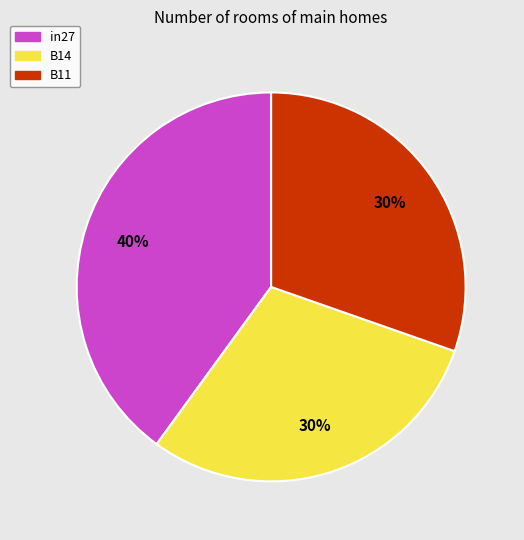

What percentage is the in27 slice, to the nearest percent?

40%